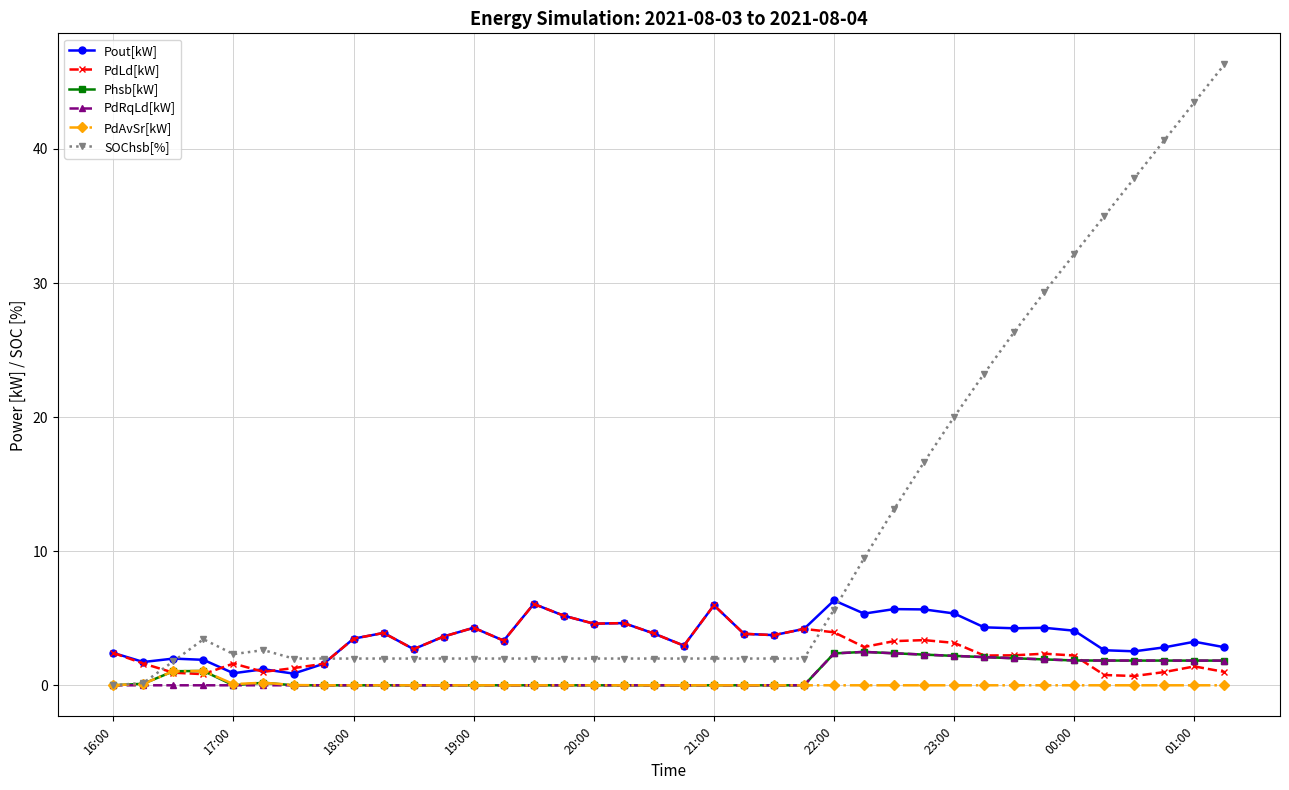

Which series has the largest range (max minus min)?

SOChsb[%]